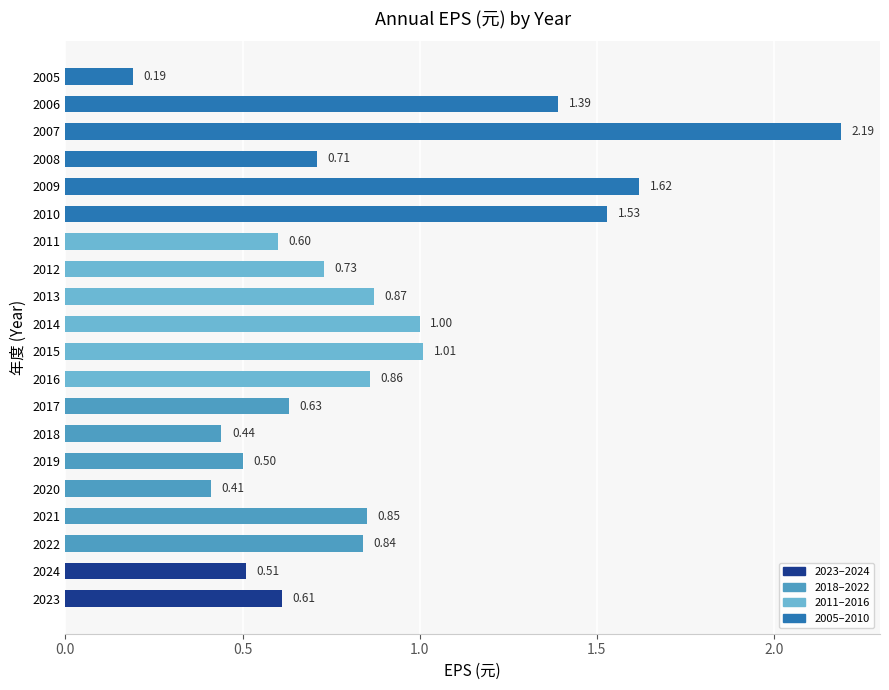

List the labels in order of value, smallest first.

2005, 2020, 2018, 2019, 2024, 2011, 2023, 2017, 2008, 2012, 2022, 2021, 2016, 2013, 2014, 2015, 2006, 2010, 2009, 2007